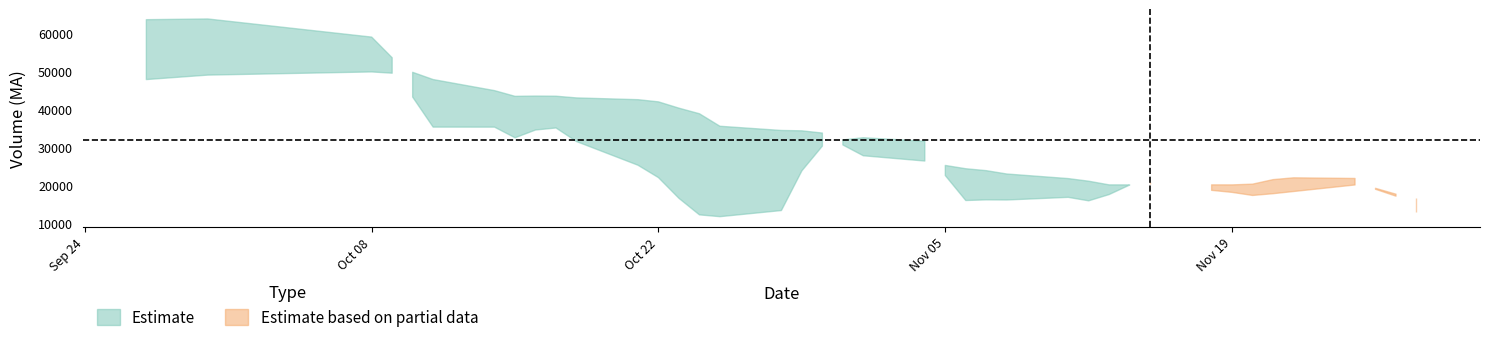

List the labels in order of v_ma10 value, smallest first.

2019-11-28, 2019-11-13, 2019-11-19, 2019-11-20, 2019-11-27, 2019-11-18, 2019-11-14, 2019-11-15, 2019-11-26, 2019-11-21, 2019-11-12, 2019-10-28, 2019-11-25, 2019-11-22, 2019-10-25, 2019-10-31, 2019-11-01, 2019-11-04, 2019-10-29, 2019-11-06, 2019-11-05, 2019-10-30, 2019-10-24, 2019-11-07, 2019-11-11, 2019-11-08, 2019-10-23, 2019-10-22, 2019-10-21, 2019-10-18, 2019-10-17, 2019-10-16, 2019-10-15, 2019-10-11, 2019-10-14, 2019-09-27, 2019-10-10, 2019-09-30, 2019-10-09, 2019-10-08